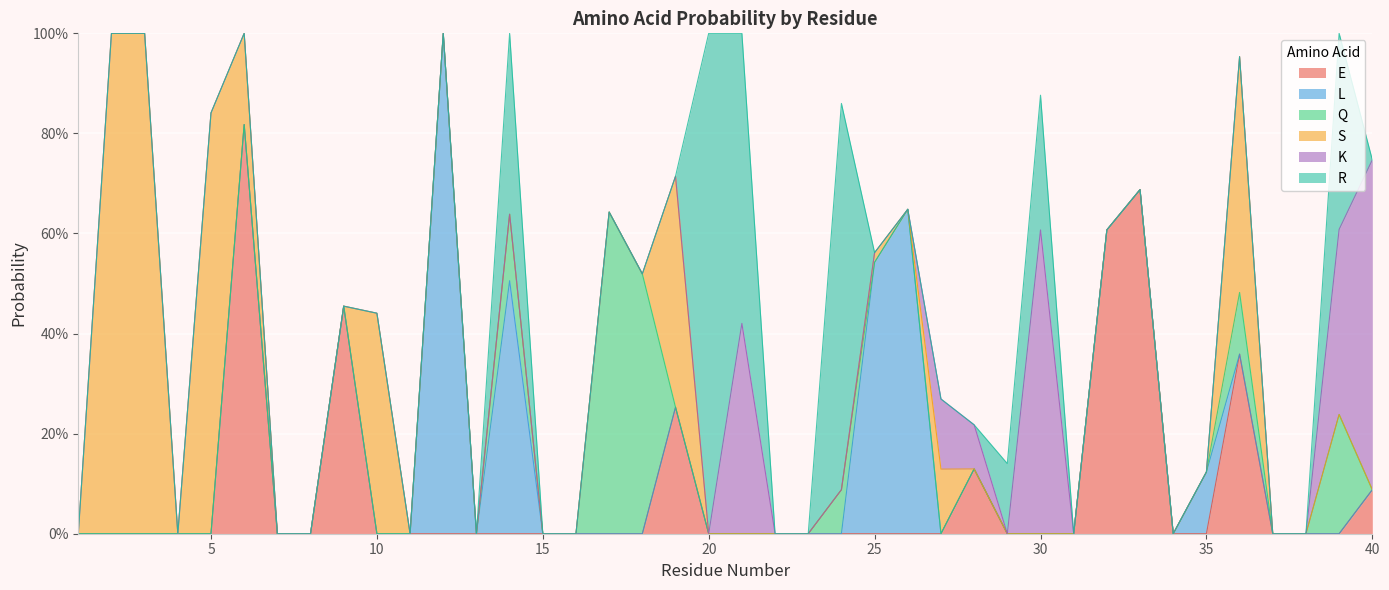

What is the average value of the E series?

0.1